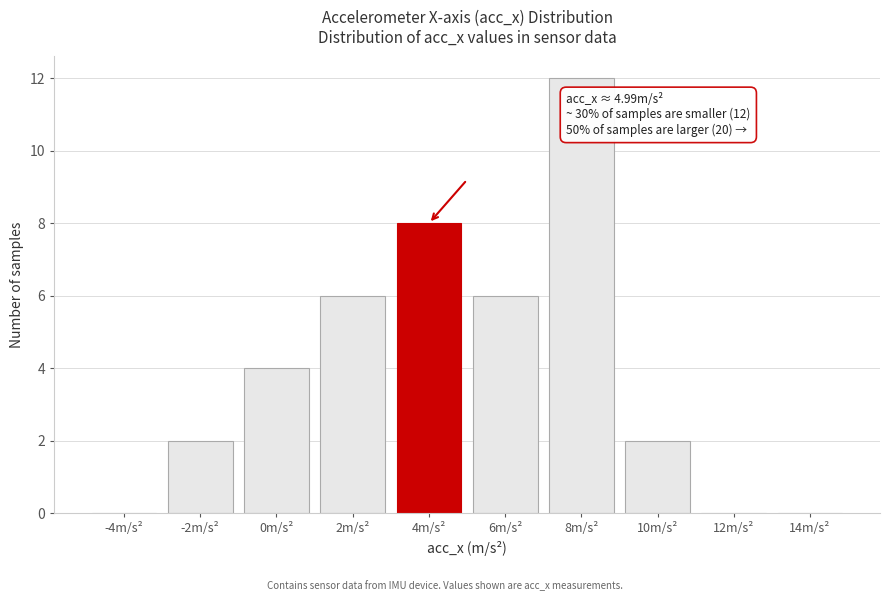

Reading left to right, what are all the values shown in this chart?

-4m/s²=0	-2m/s²=2	0m/s²=4	2m/s²=6	4m/s²=8	6m/s²=6	8m/s²=12	10m/s²=2	12m/s²=0	14m/s²=0